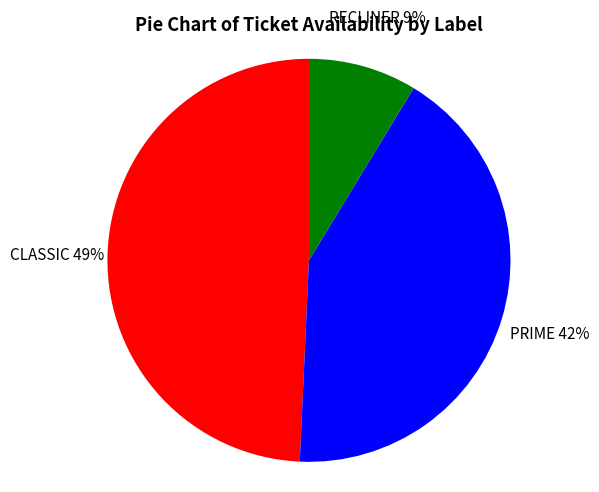

To the nearest percent, what is the average slice percentage?

33%